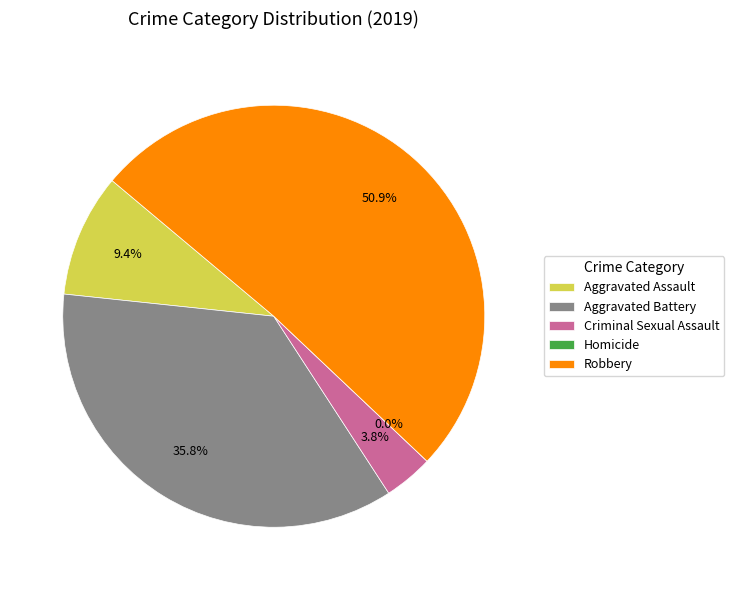

How many segments does this pie chart have?

5